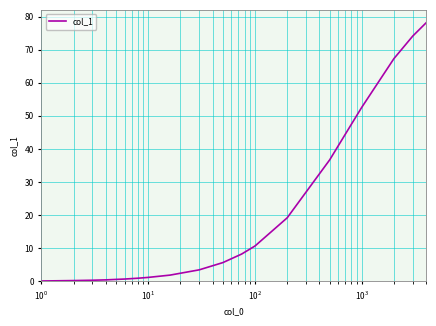

What is the greatest value displayed?

78.1